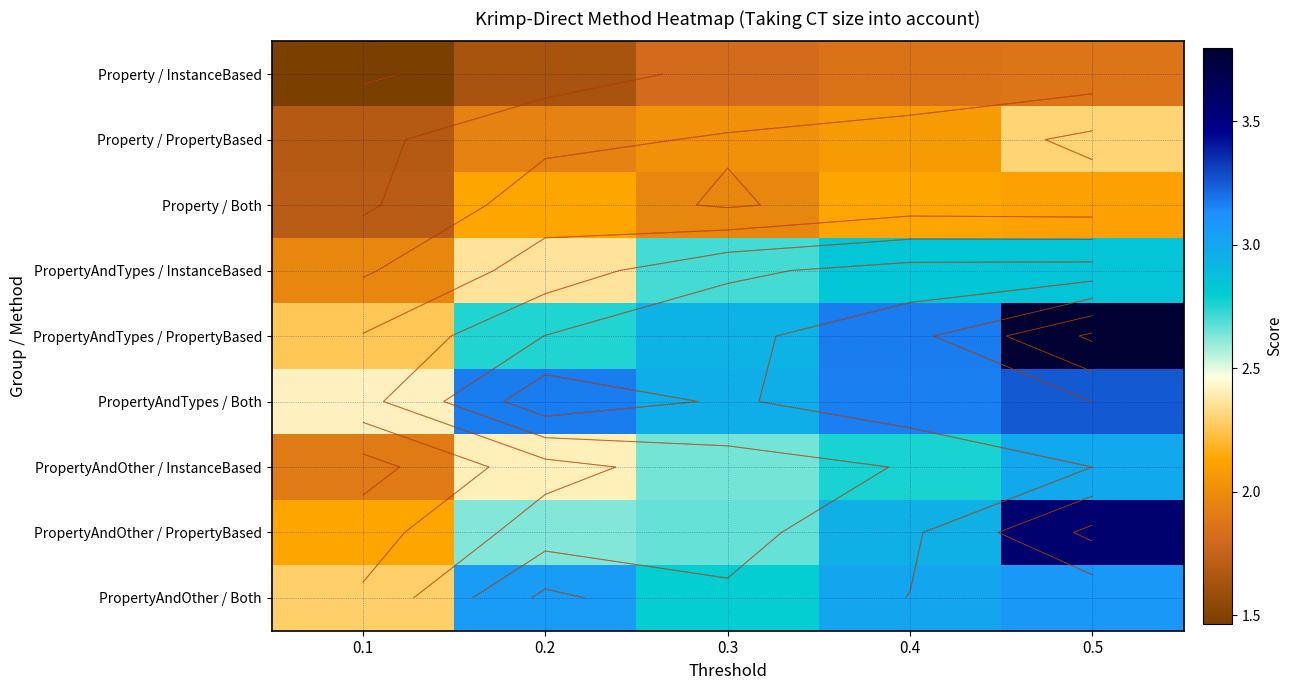

What is the smallest value displayed?

1.5